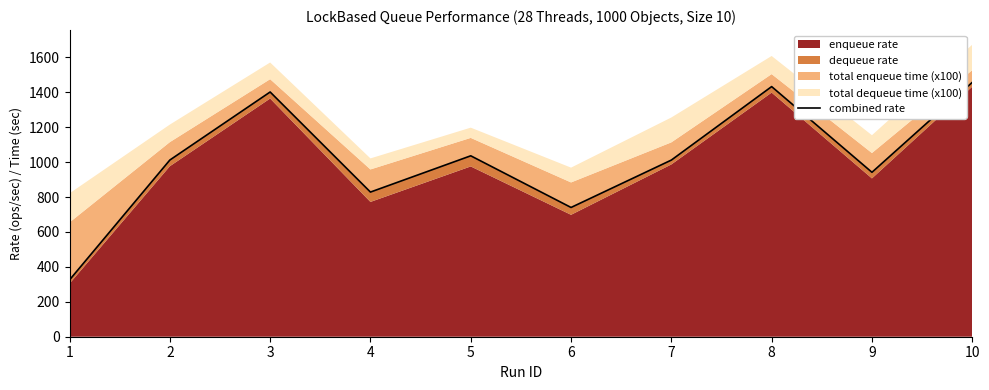

The chart shows a value of 1036.0 at 5. True or false?

True